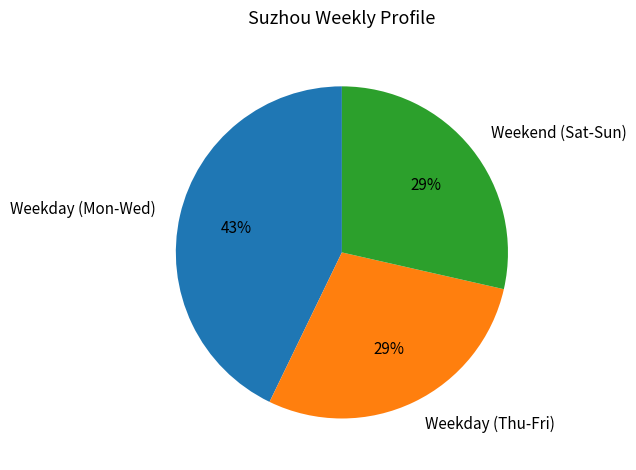

How many slices are in this pie chart?

3